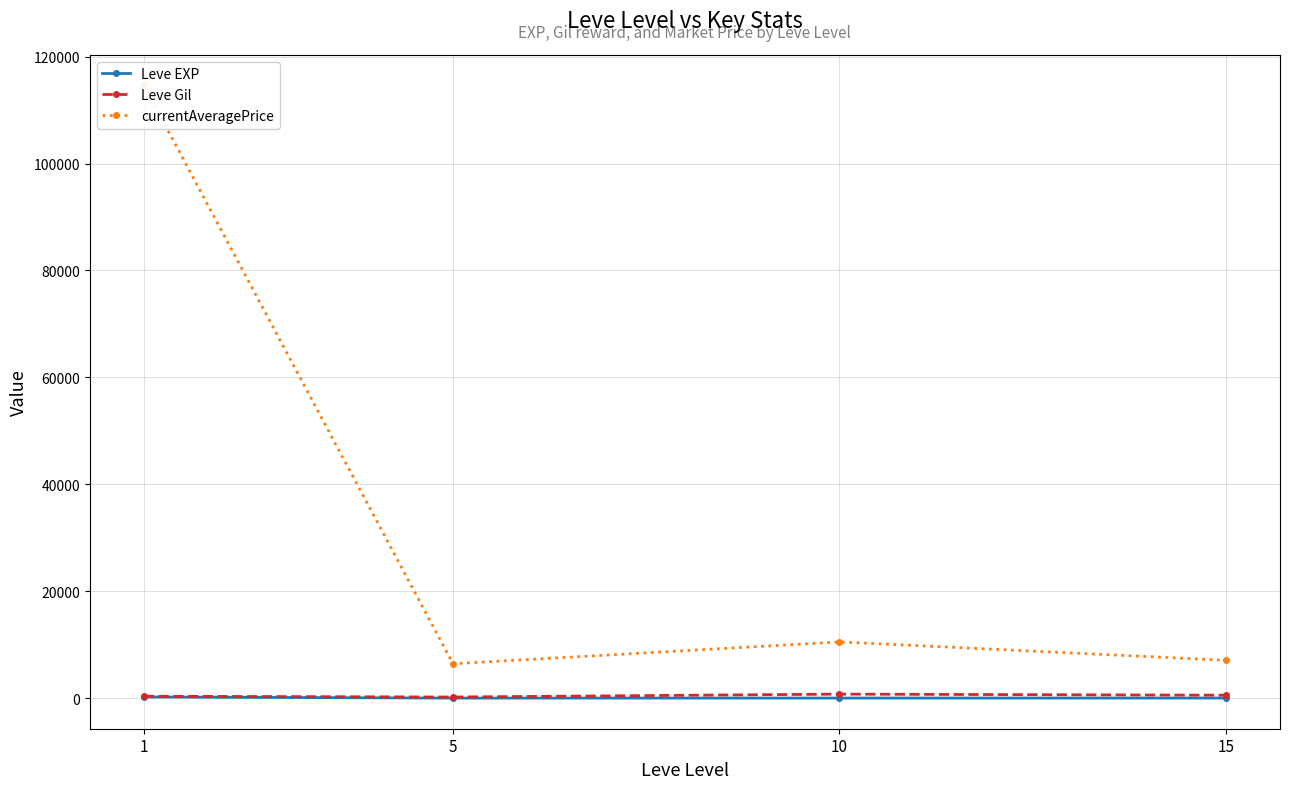

What is the approximate value of Leve EXP at 1?

210.7